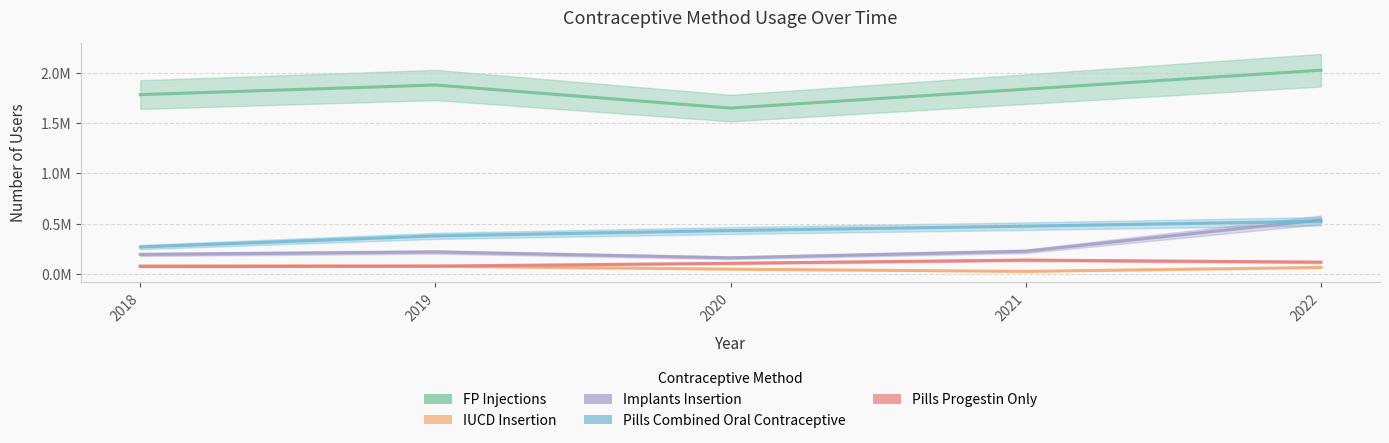

True or false: FP Injections and IUCD Insertion cross at least once.

False